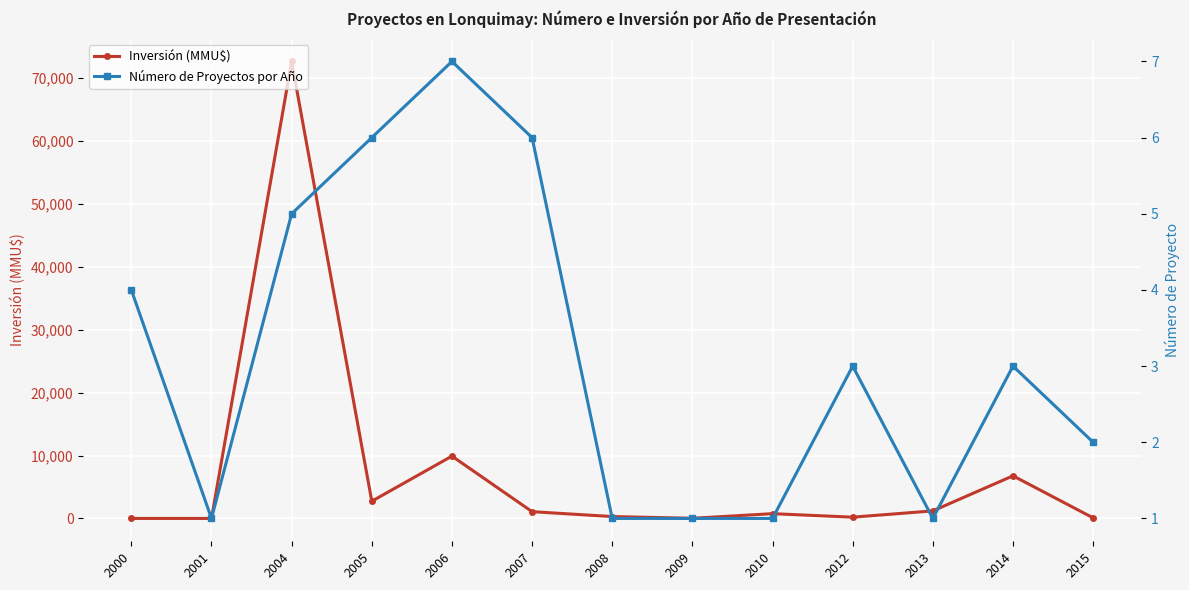

What is the sum of all Número de Proyectos por Año values?

41